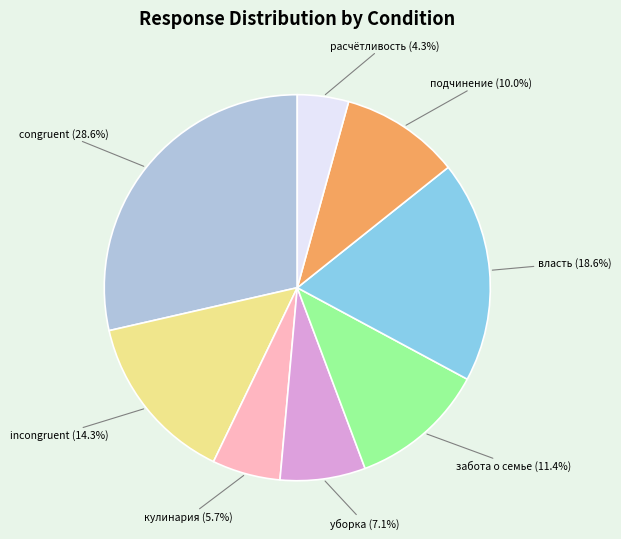

Does any single category account for the majority?

No